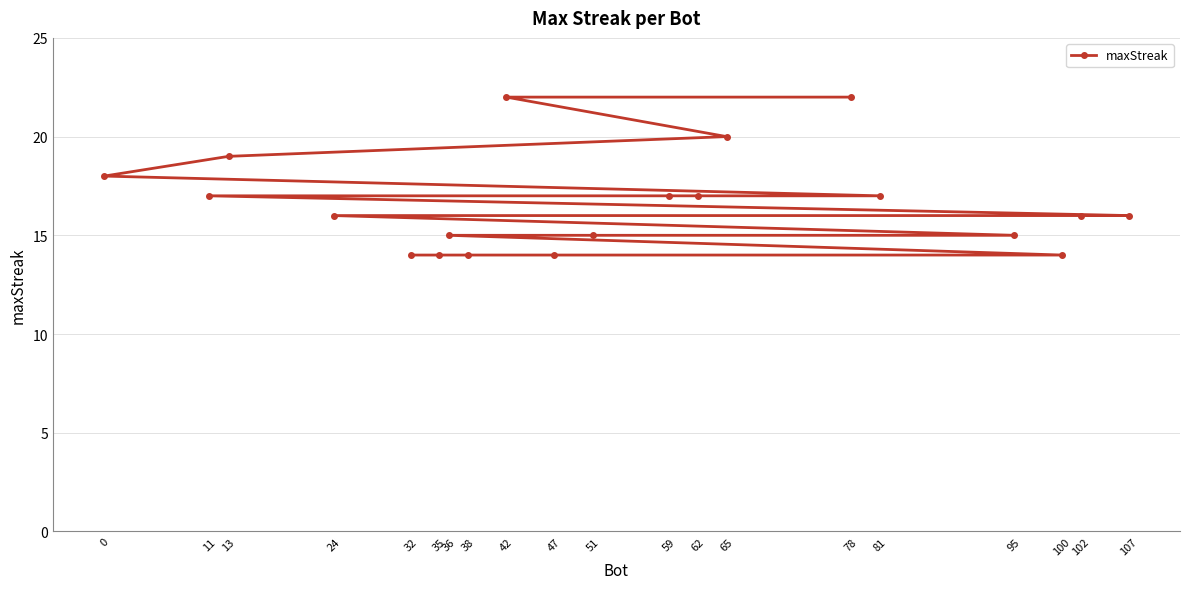

Is it true that the value at 42 is 22?

True